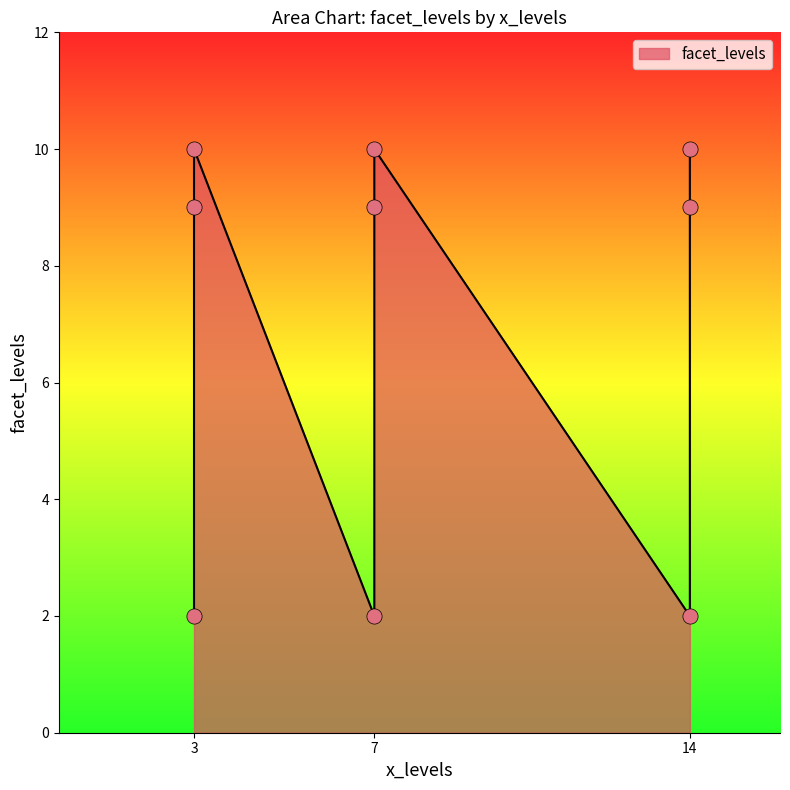

Approximately how many times larger is the value at 7 compared to 14?

1.0